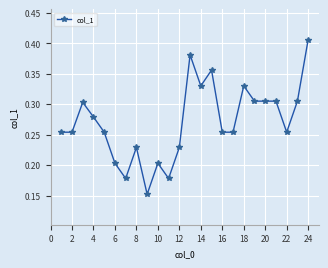

How many values are between 0 and 1?

24